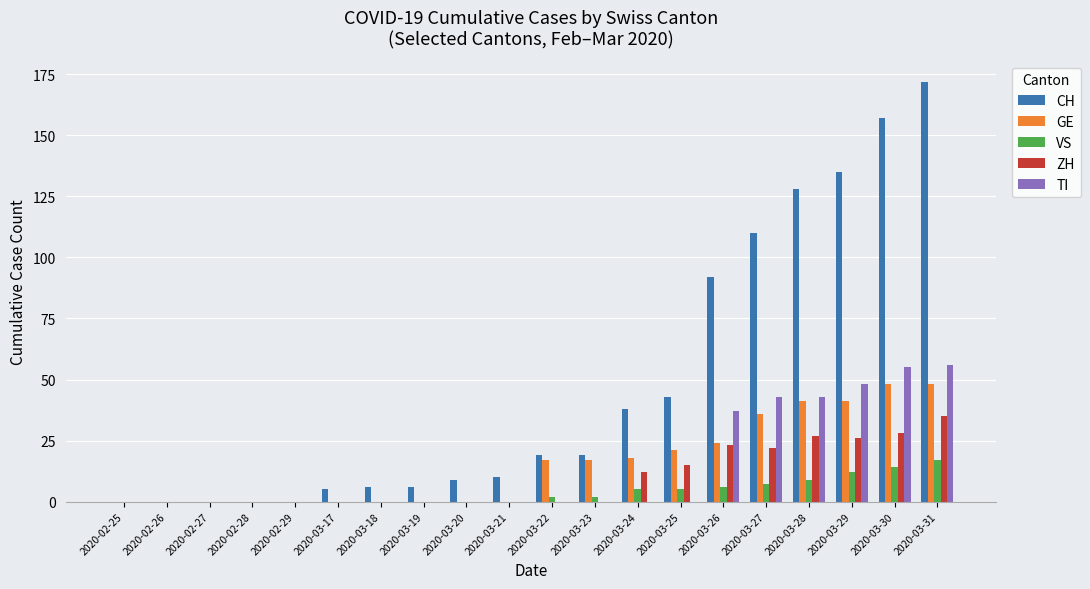

Is the value of TI at 2020-03-22 greater than the value of ZH at 2020-03-28?

No